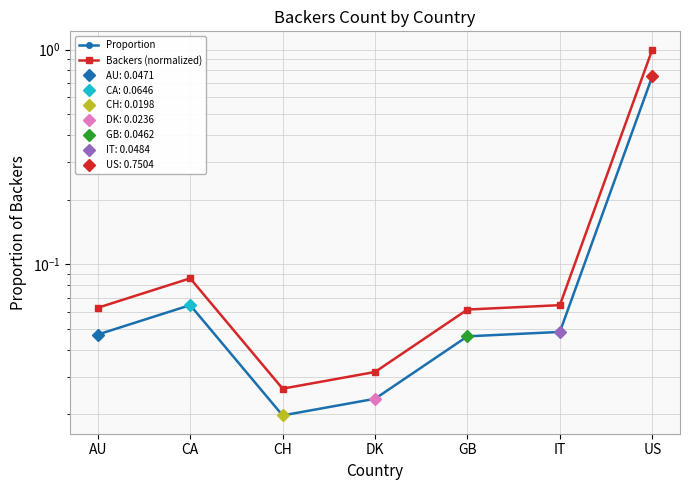

Is the value of Proportion at CA greater than the value of Backers (normalized) at CA?

No